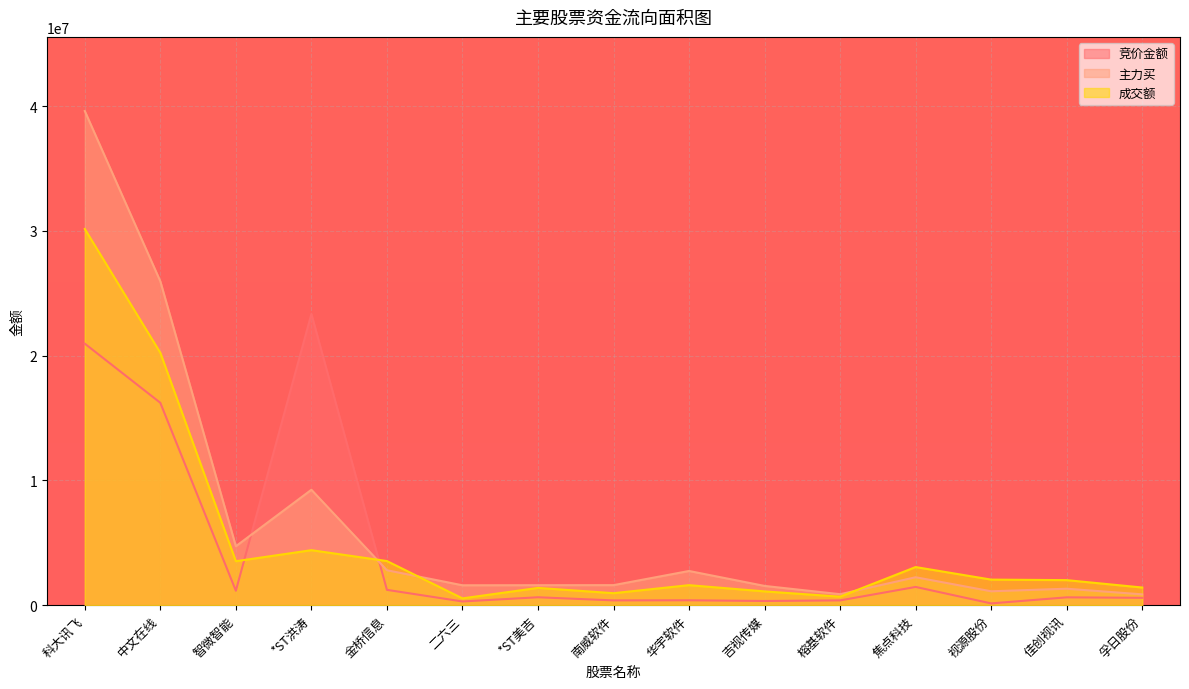

Reading right to left, extract all data points from this chart.

竞价金额: 孚日股份=590040.0	佳创视讯=627597.0	视源股份=141760.0	焦点科技=1461312.0	榕基软件=383000.0	吉视传媒=334694.0	华宇软件=391376.0	南威软件=382584.0	*ST美吉=634065.0	二六三=296670.0	金桥信息=1228277.0	*ST洪涛=23339183.0	智微智能=1157343.0	中文在线=16218775.0	科大讯飞=20958108.0
主力买: 孚日股份=867302.1	佳创视讯=1319229.6	视源股份=1113556.3	焦点科技=2238781.3	榕基软件=880226.5	吉视传媒=1542595.0	华宇软件=2739474.9	南威软件=1605569.8	*ST美吉=1600503.6	二六三=1594017.0	金桥信息=2800155.1	*ST洪涛=9249793.0	智微智能=4721818.5	中文在线=25954960.4	科大讯飞=39602716.8
成交额: 孚日股份=1415075.2	佳创视讯=2006852.2	视源股份=2049028.8	焦点科技=3054891.1	榕基软件=681318.1	吉视传媒=1103961.9	华宇软件=1603809.8	南威软件=960075.5	*ST美吉=1383273.3	二六三=544555.8	金桥信息=3535700.1	*ST洪涛=4407367.4	智微智能=3523347.6	中文在线=20228232.6	科大讯飞=30148475.2